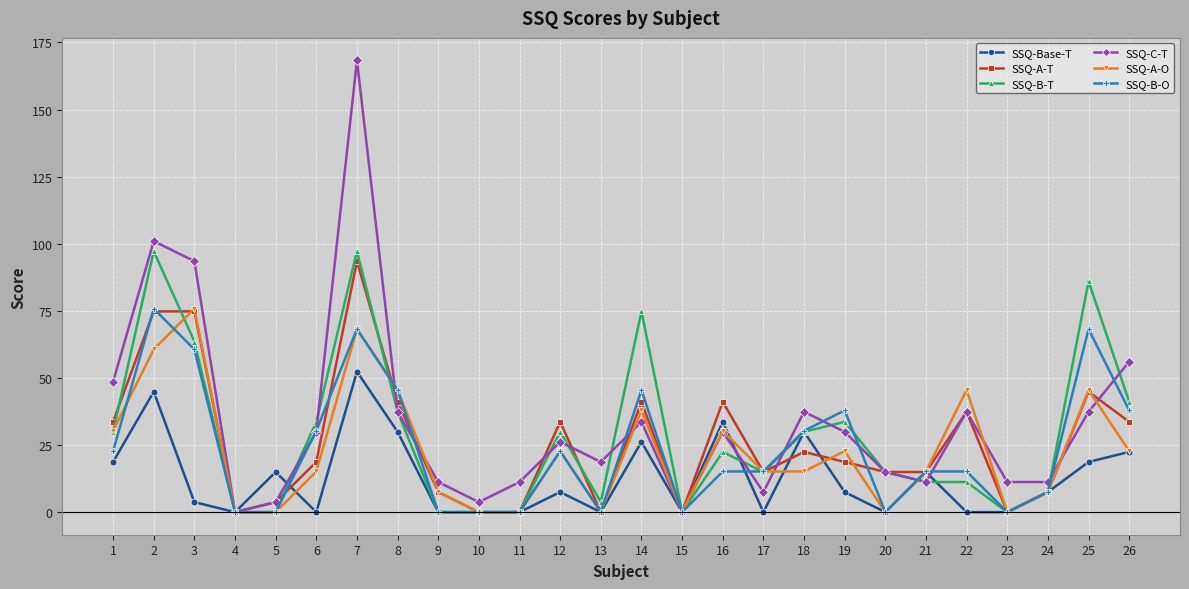

Which category has the highest value in the SSQ-C-T series?

7